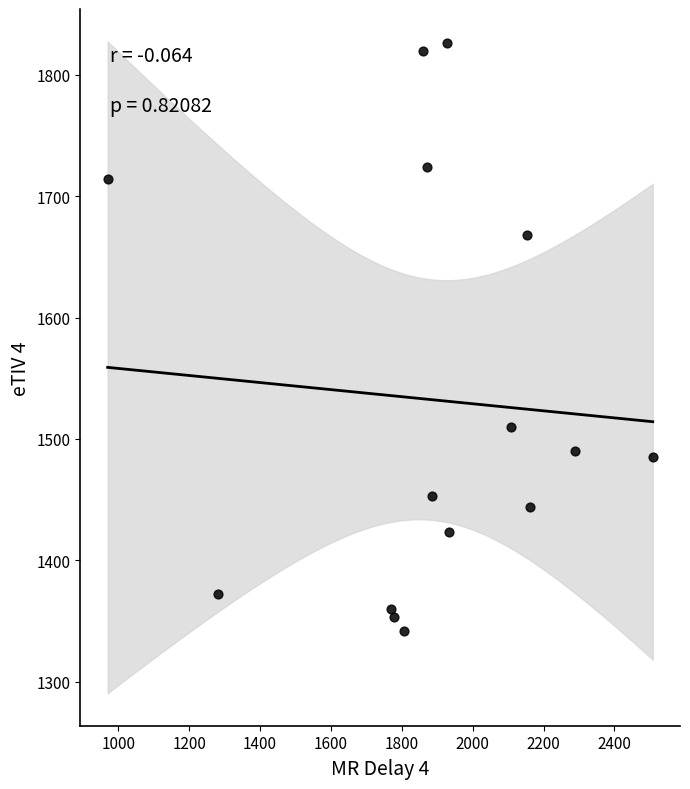

What is the range of X values (max minus min)?

1538